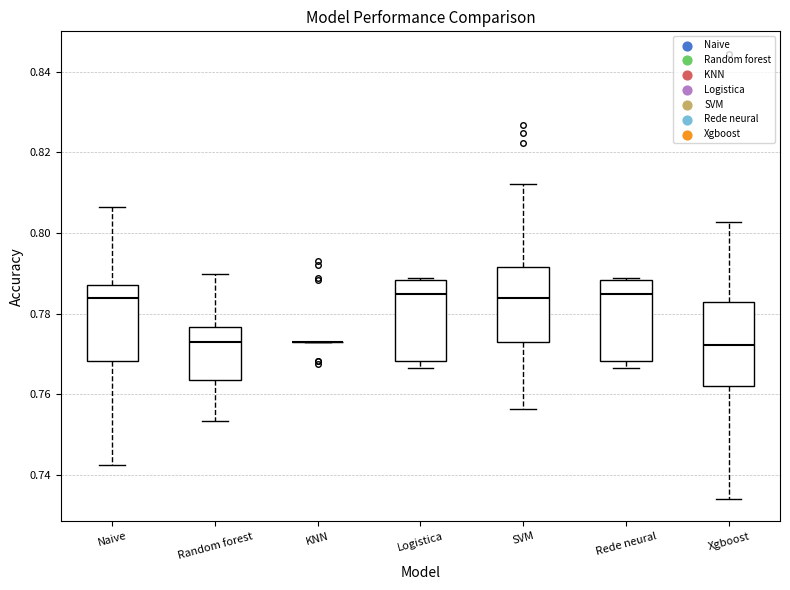

Reading left to right, transcribe this box plot: for each box, give where its median line is, the range the box spans, and where its two whiskers end, as read against the y-axis. The values are not printed on the chart, so give them approximately, as read against the axis.

Naive: median 0.784, box 0.768 to 0.788, whiskers 0.742 to 0.806
Random forest: median 0.774, box 0.764 to 0.776, whiskers 0.754 to 0.790
KNN: box collapsed to a line at 0.774, whiskers 0.774 to 0.774
Logistica: median 0.784, box 0.768 to 0.788, whiskers 0.766 to 0.788
SVM: median 0.784, box 0.774 to 0.792, whiskers 0.756 to 0.812
Rede neural: median 0.784, box 0.768 to 0.788, whiskers 0.766 to 0.788
Xgboost: median 0.772, box 0.762 to 0.782, whiskers 0.734 to 0.802